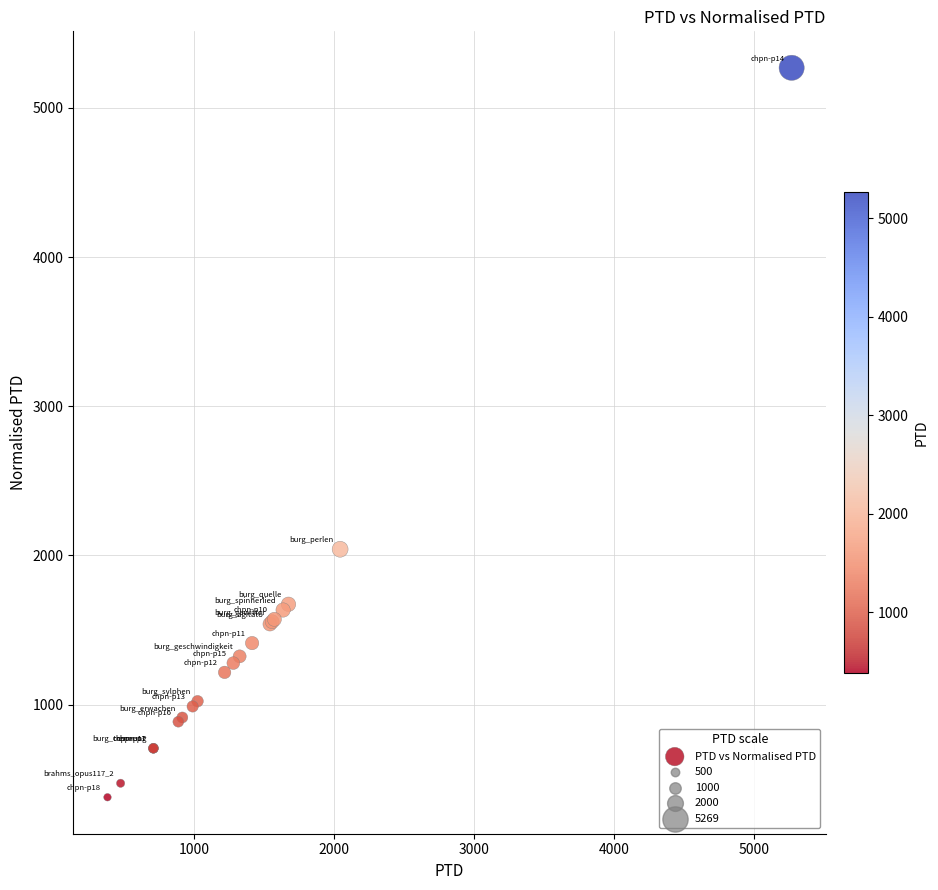

What Y value in the scatter plot is closest to 2823?

2041.4